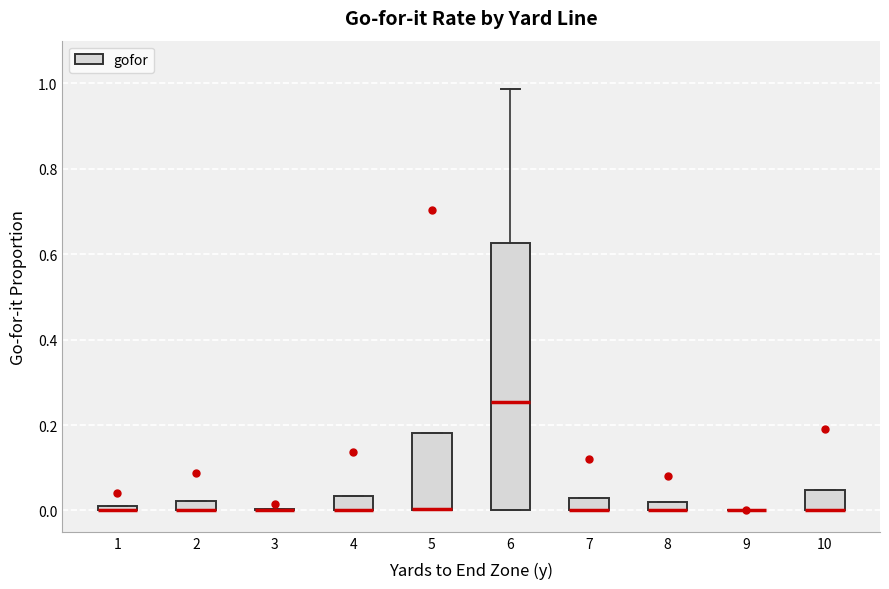

Where is the lower edge of the box at x = 4 on the y-axis? The values are not printed on the chart, so give them approximately, as read against the axis.

0.00